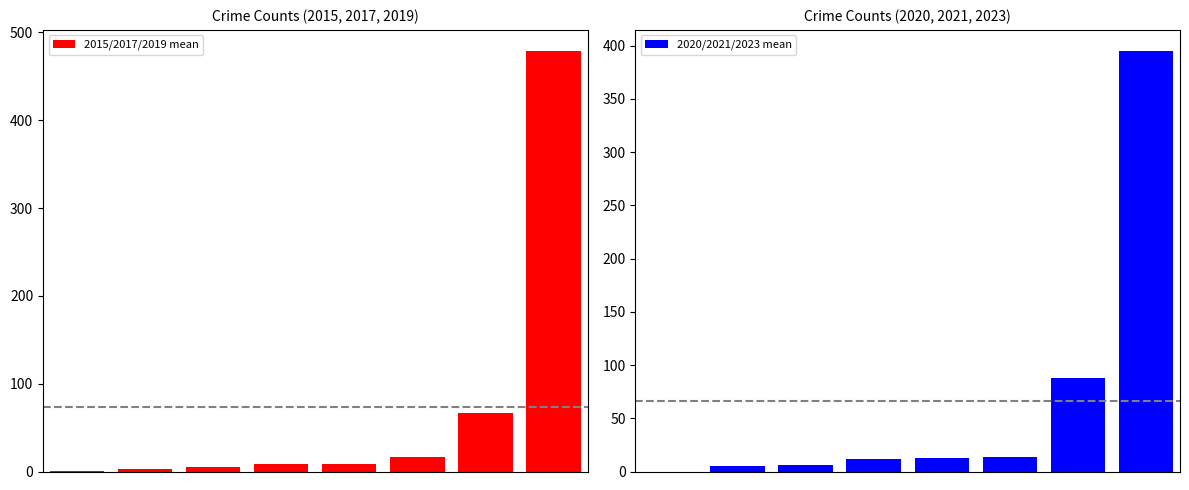

What is the difference between the maximum and minimum values in the 2015/2017/2019 mean series?

478.3